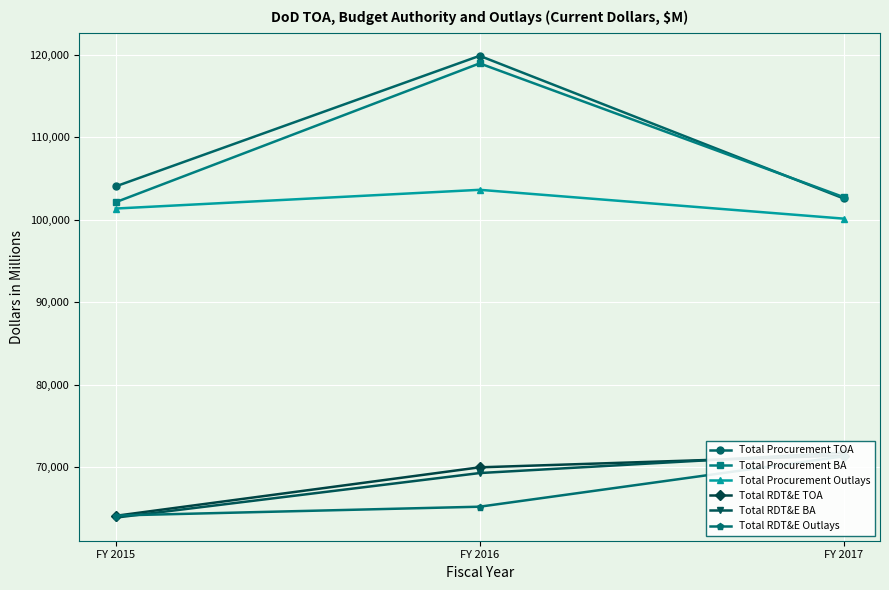

At which category does the chart reach its minimum across all series?

FY 2015